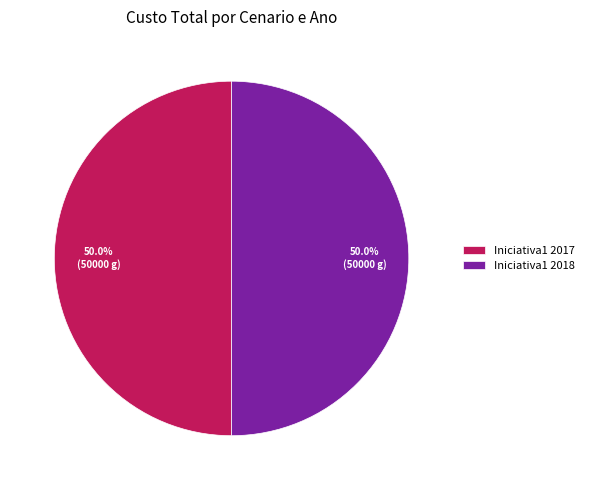

How much of the chart is everything except Iniciativa1 2017?

50.0%